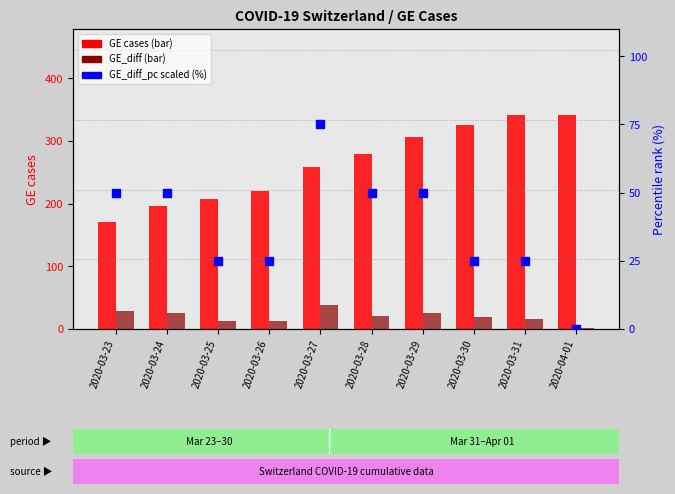

Which series contains the lowest Y value?

GE_diff_pc (scaled %)